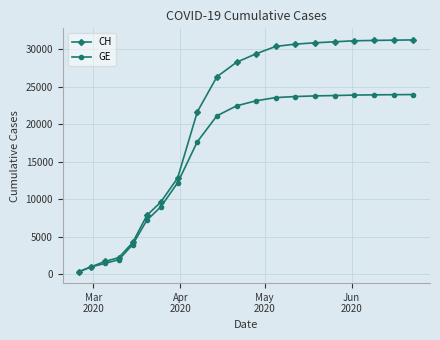

Rank the series by their maximum value, from highest to lowest.

CH, GE